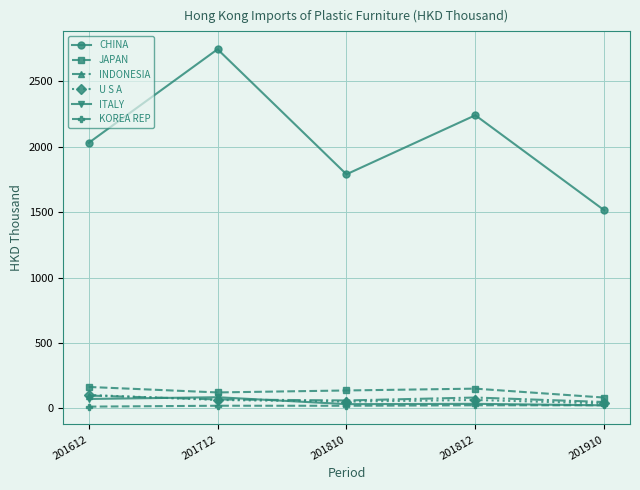

In JAPAN, how many points are lower than both neighbors (excluding endpoints)?

1